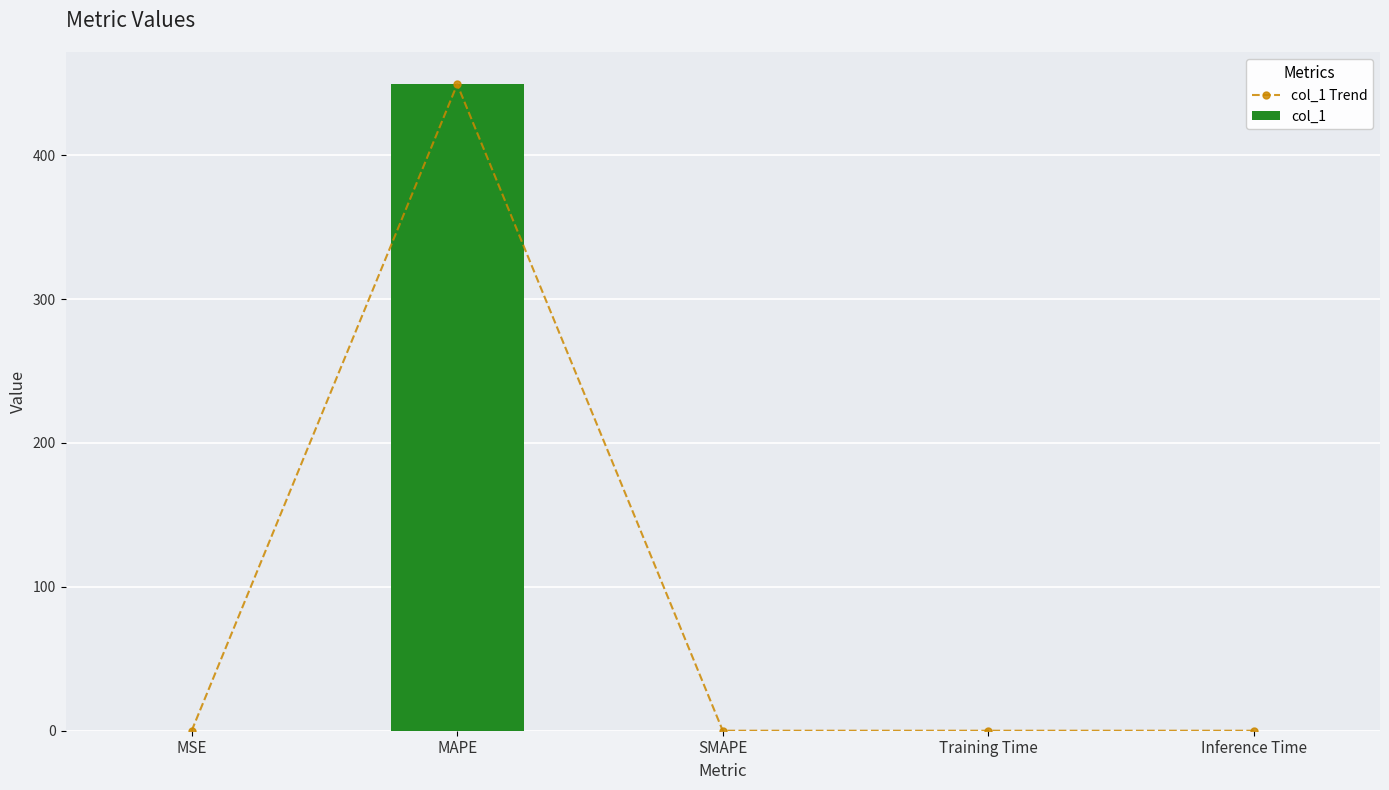

The value of col_1 Trend at SMAPE is 0.0. True or false?

True